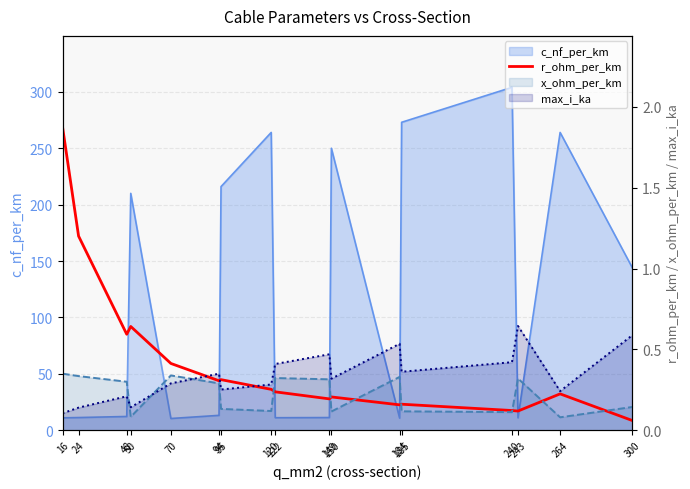

Is it true that the value at 243 is 0.2?

False